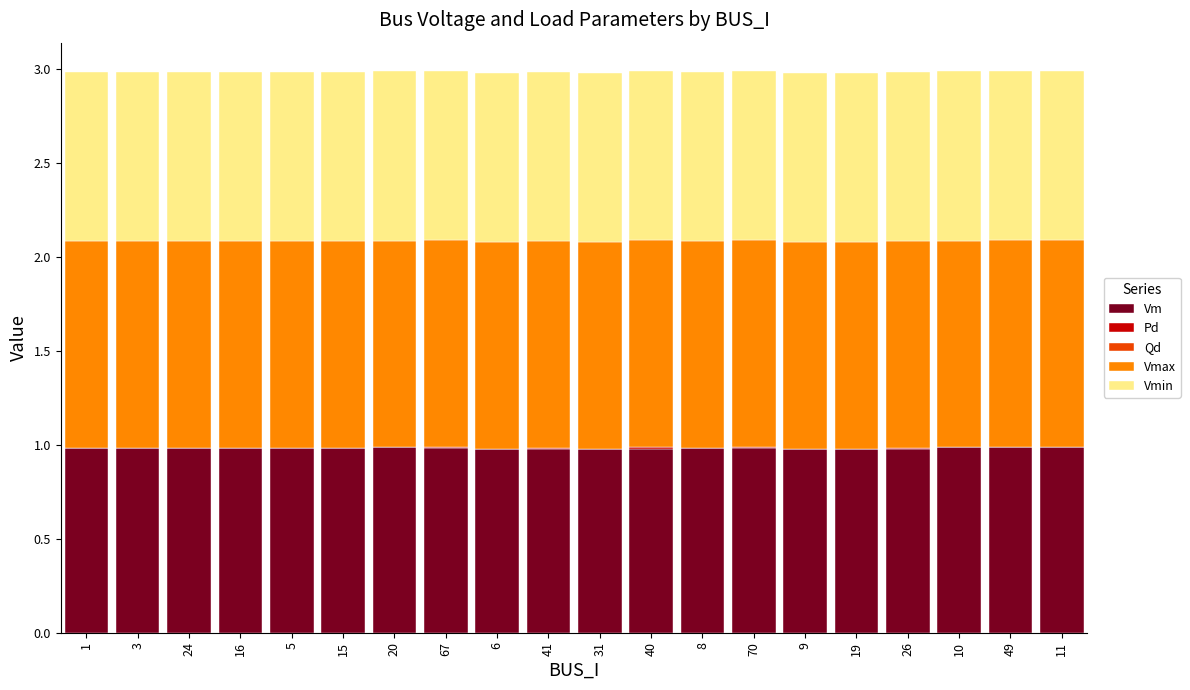

Is it true that Vm equals 0.3 at 10?

False